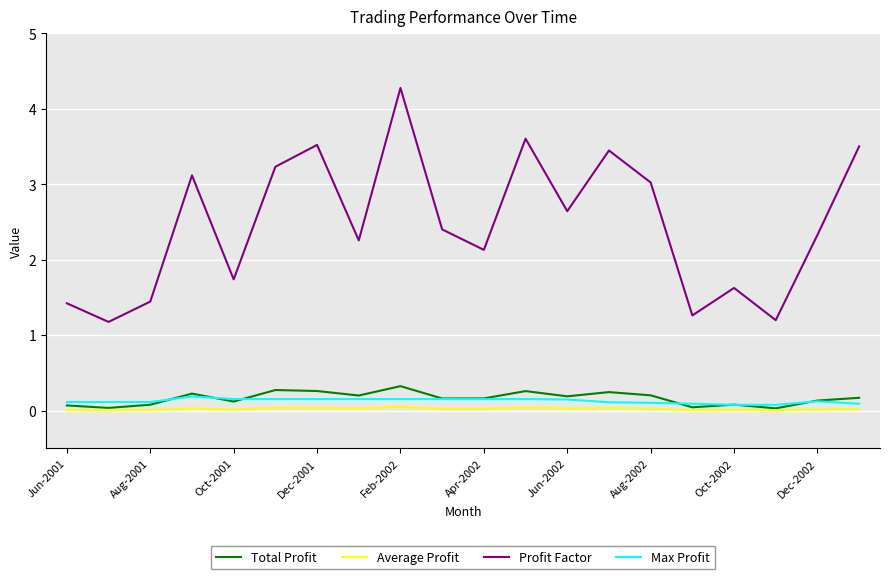

What is the maximum value shown in the chart?

4.3